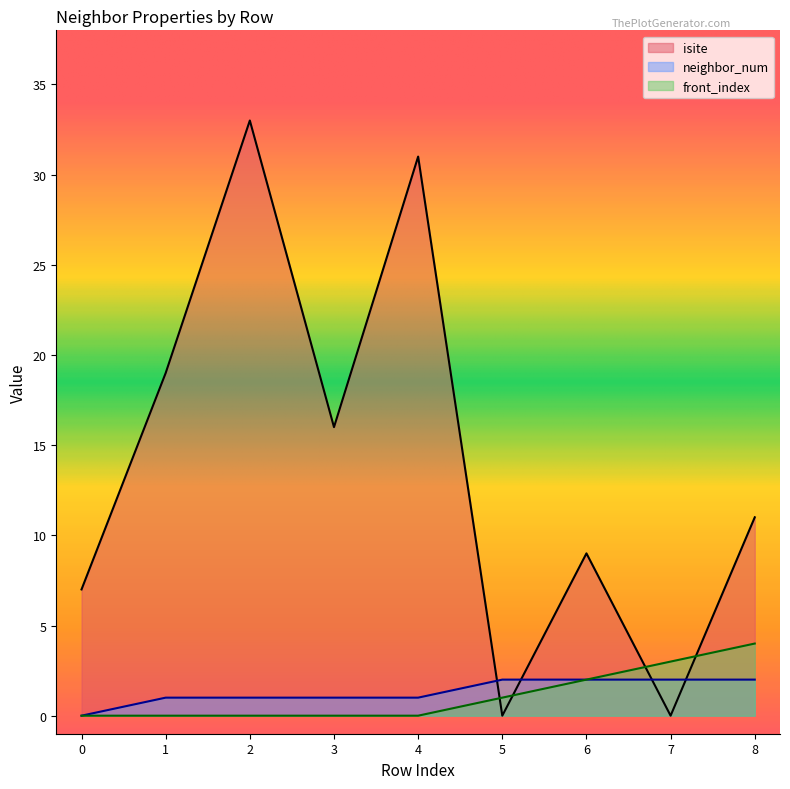

Between 3 and 2, which is larger?

2